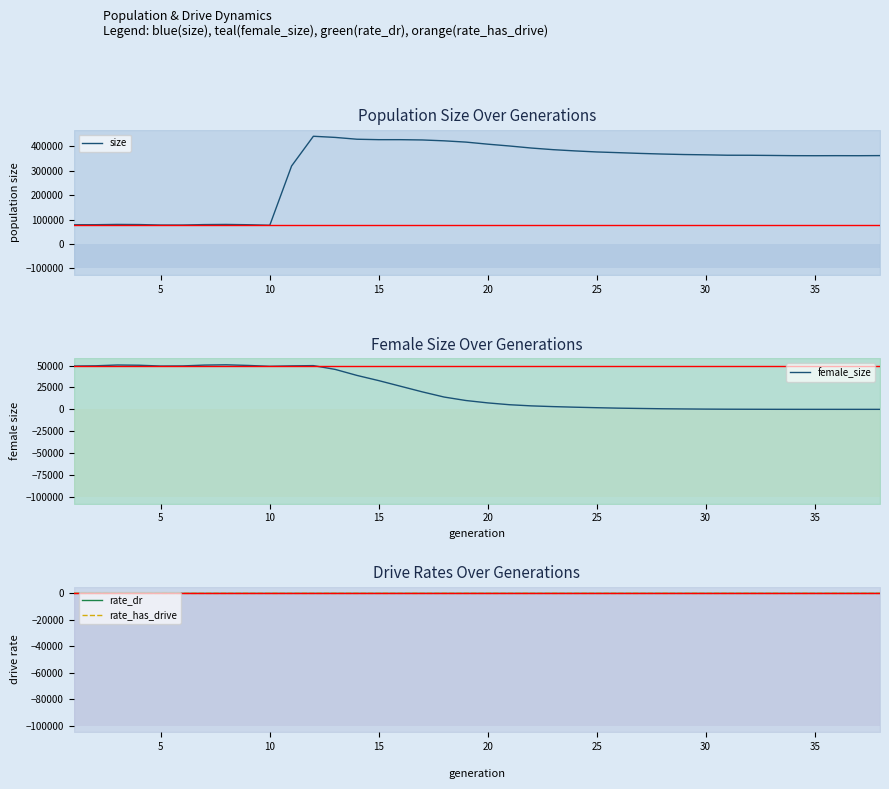

The value of rate_dr at 17 is 1.3. True or false?

False